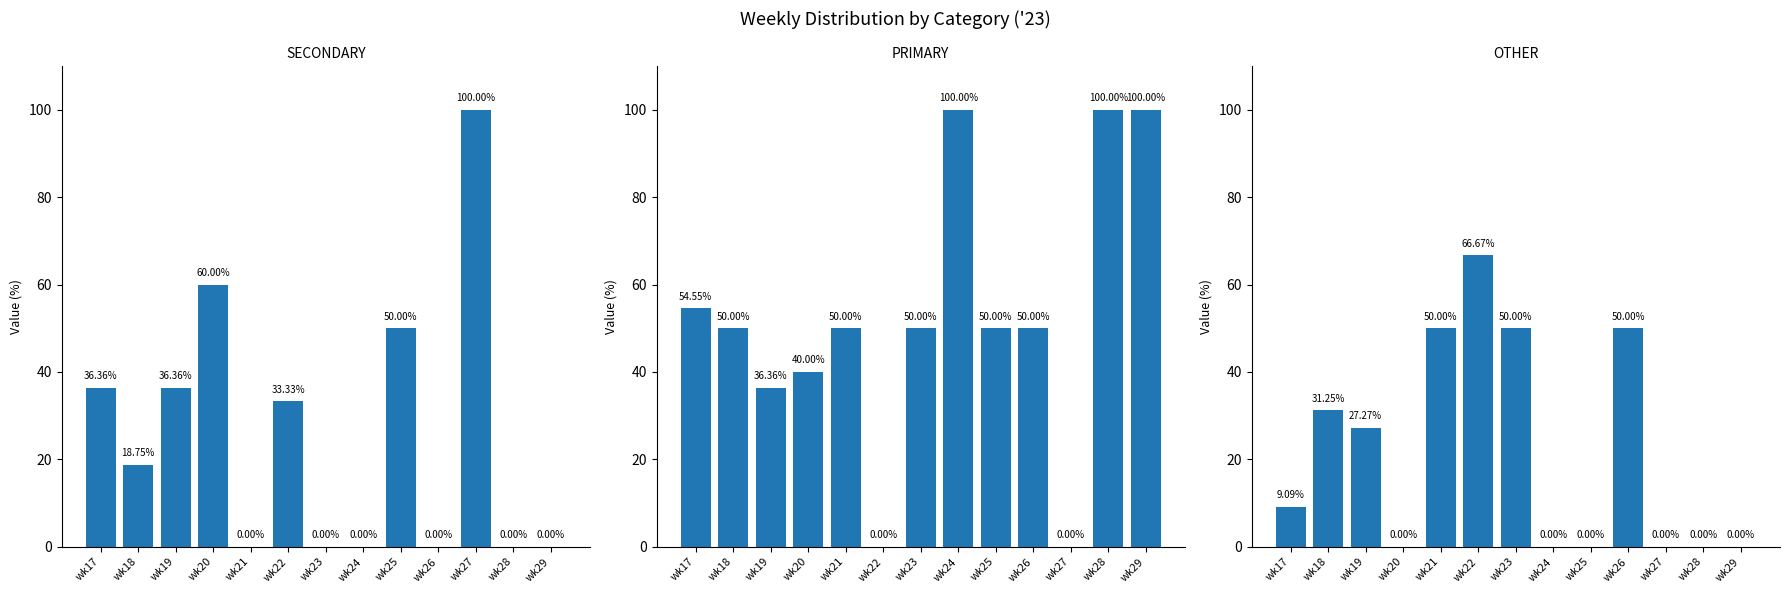

Count the number of categories in the chart.

13